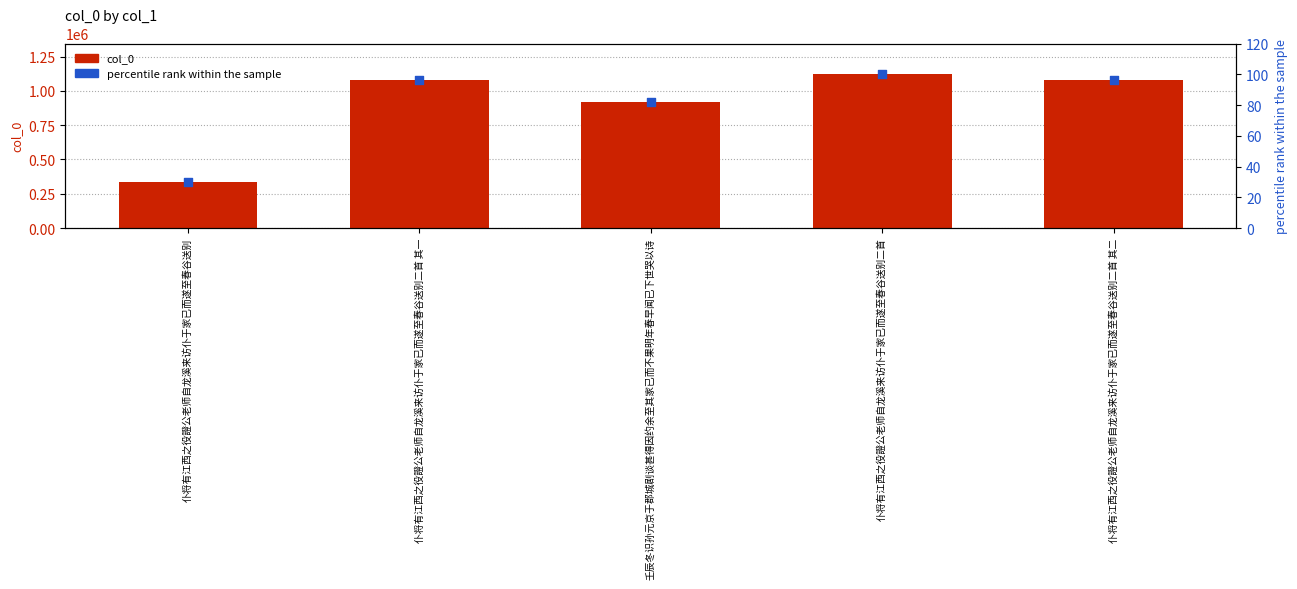

At how many categories does at least one series exceed 451251?

4